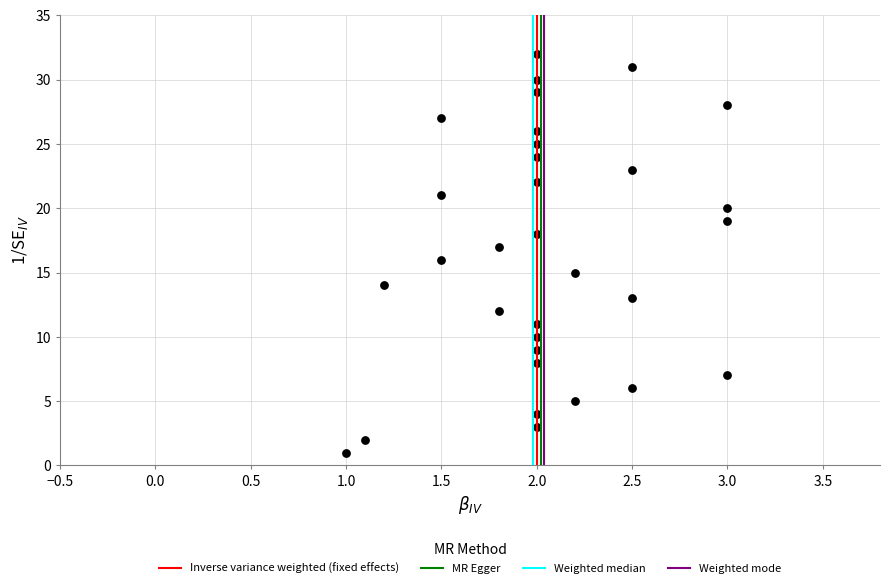

What is the range of Y values (max minus min)?

31